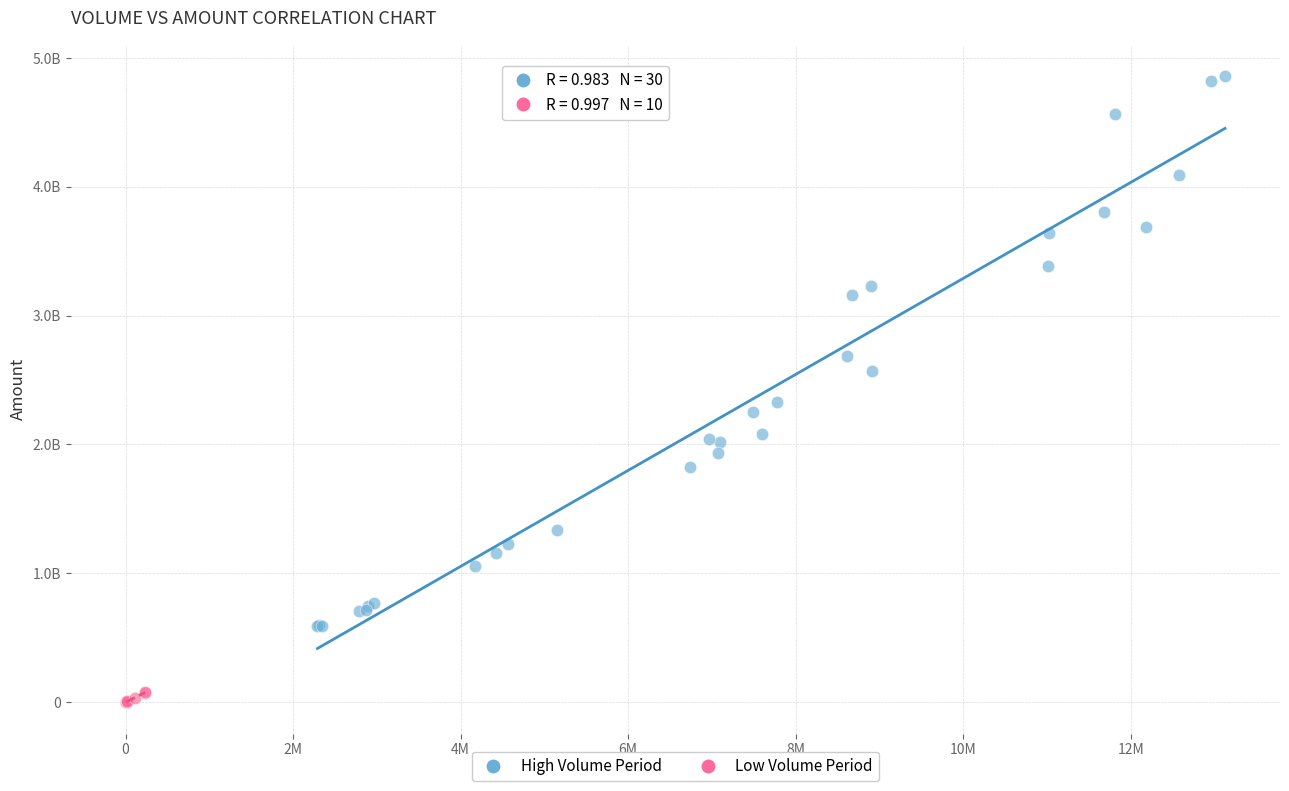

What are all the series names shown in the legend?

High Volume Period, Low Volume Period